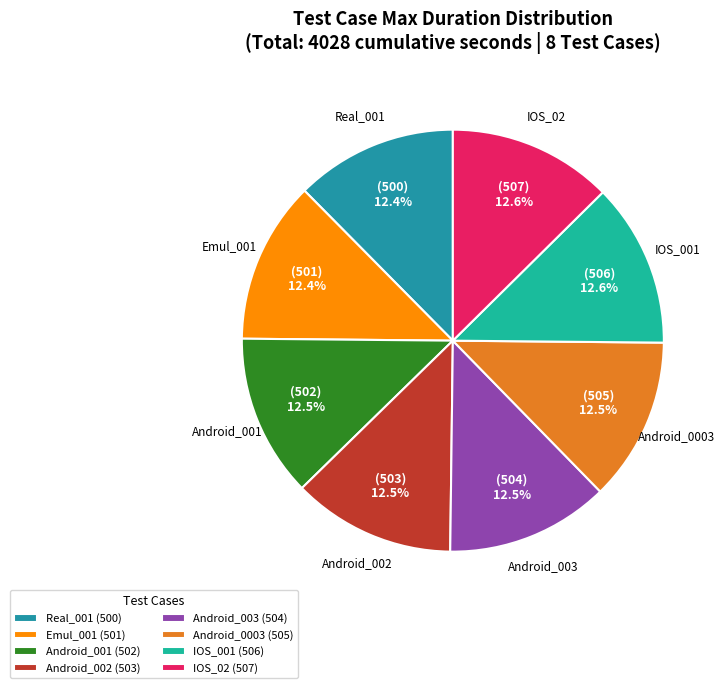

Is the sum of Android_0003 and Emul_001 greater than half?

No